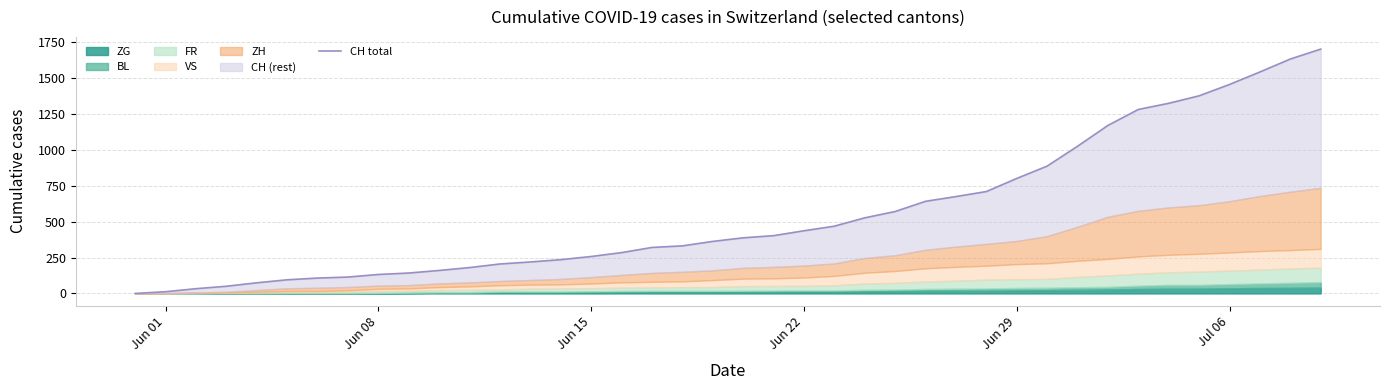

Is it true that the value at 6 is 188?

False